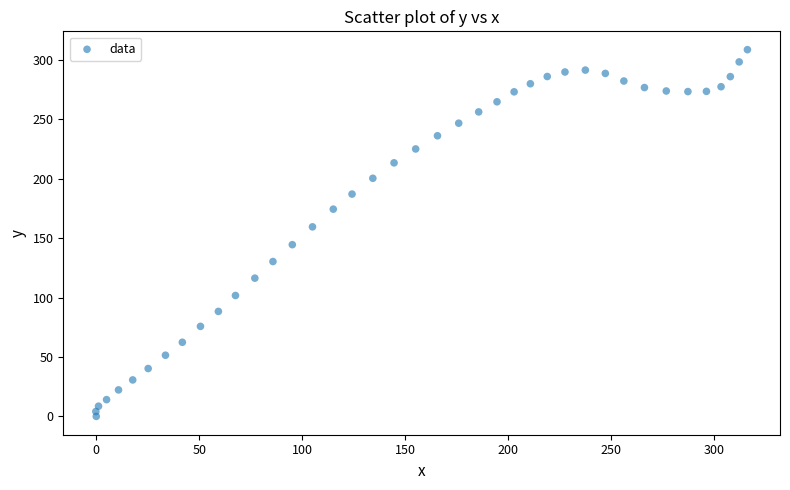

What is the range of Y values (max minus min)?

308.8